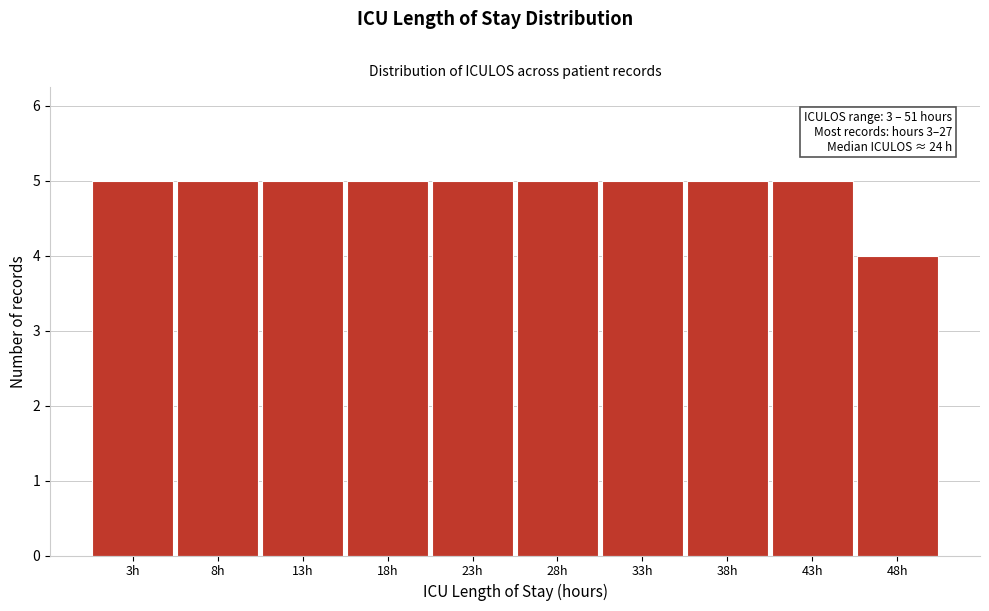

Reading left to right, list all the values displayed in this chart.

5	5	5	5	5	5	5	5	5	4